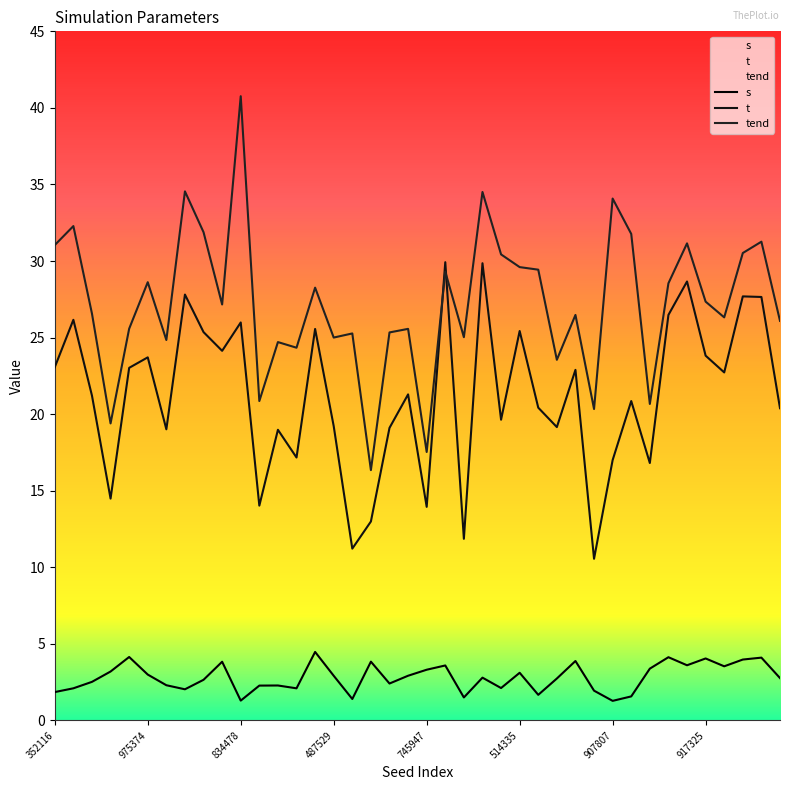

What is the difference between the maximum and minimum values in the tend series?

24.4